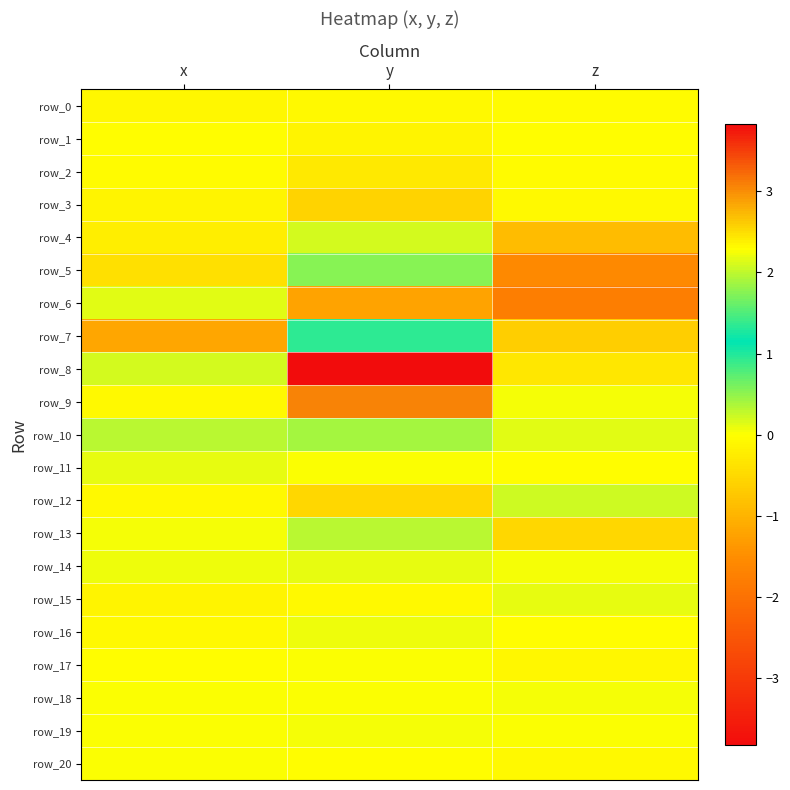

Which series has the widest spread of values?

row_8